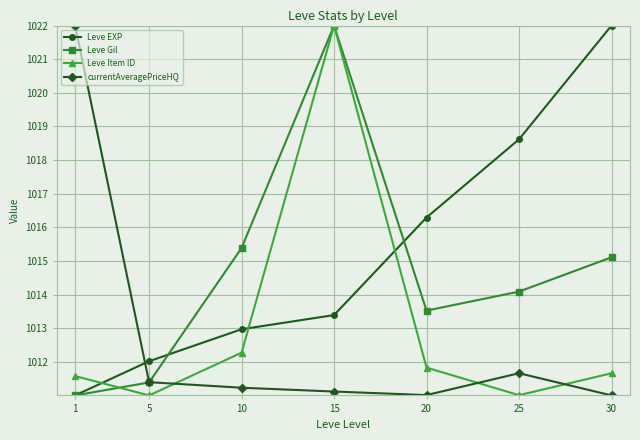

Is it true that Leve Item ID equals 544.9 at 15?

False